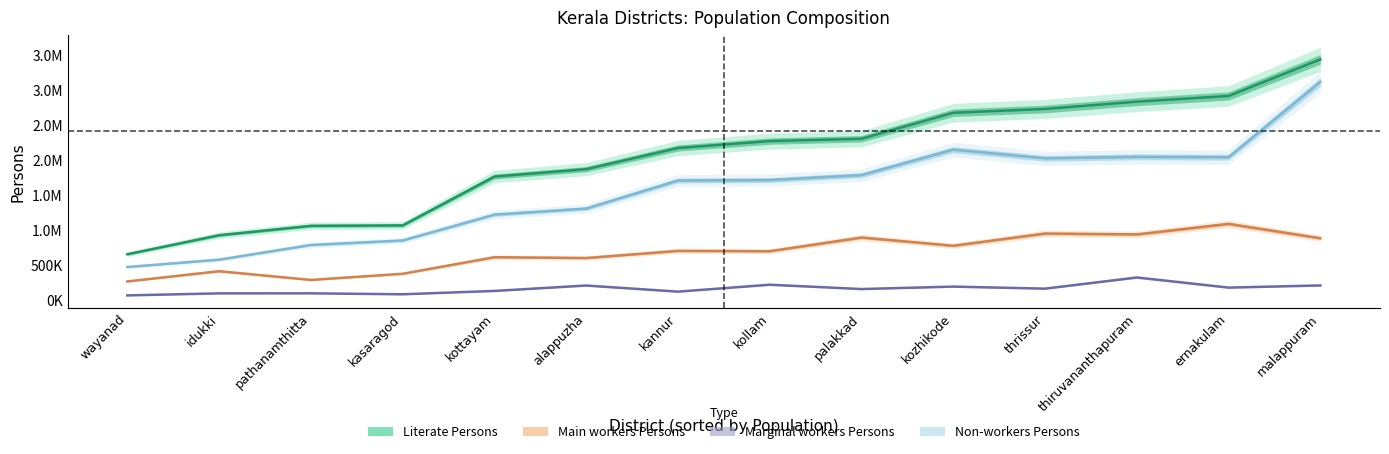

The value of Population Persons at thrissur is 4622469. True or false?

False